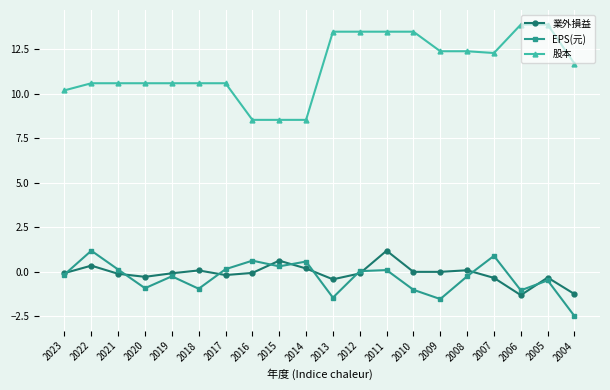

At 2009, list the series in order from largest to smallest.

股本, 業外損益, EPS(元)